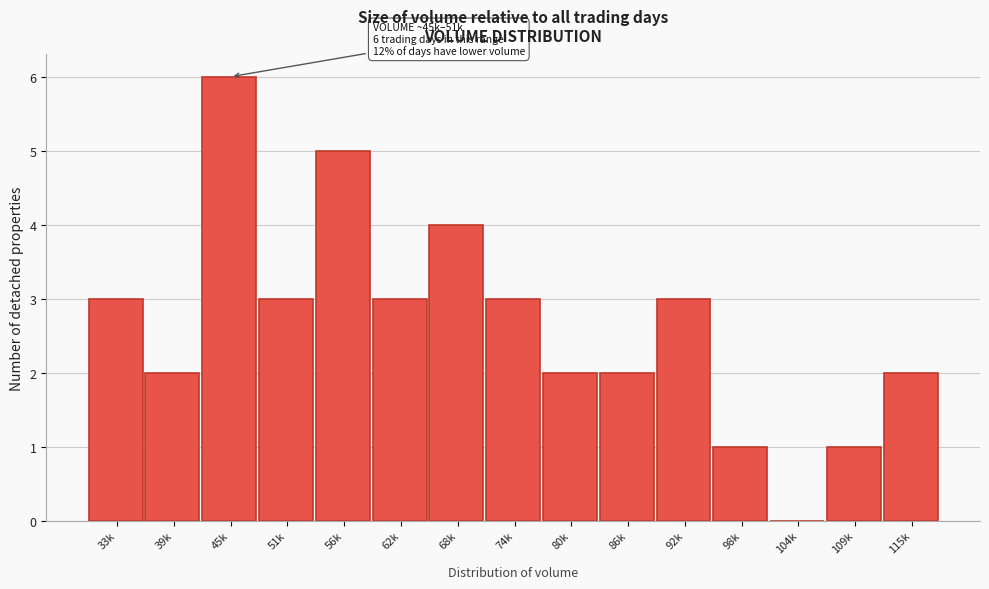

Reading left to right, what are all the values shown in this chart?

33k=3	39k=2	45k=6	51k=3	56k=5	62k=3	68k=4	74k=3	80k=2	86k=2	92k=3	98k=1	104k=0	109k=1	115k=2